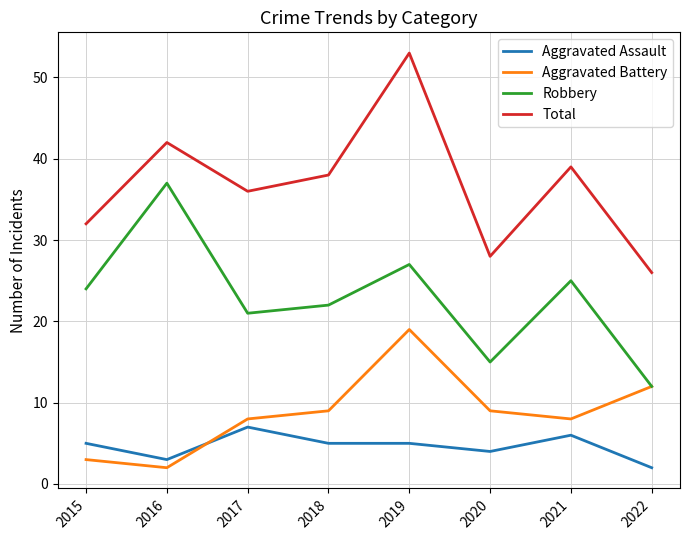

What are all the series names shown in the legend?

Aggravated Assault, Aggravated Battery, Robbery, Total